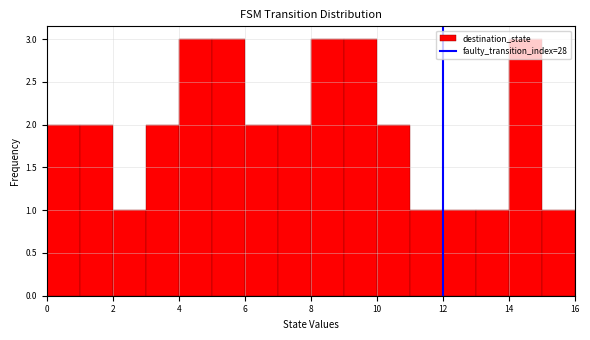

Reading left to right, list every bar in this chart as the range it spans on the x-axis followed by its height. The values are not printed on the chart, so give them approximately, as read against the axis.

0 to 1: 2
1 to 2: 2
2 to 3: 1
3 to 4: 2
4 to 5: 3
5 to 6: 3
6 to 7: 2
7 to 8: 2
8 to 9: 3
9 to 10: 3
10 to 11: 2
11 to 12: 1
12 to 13: 1
13 to 14: 1
14 to 15: 3
15 to 16: 1